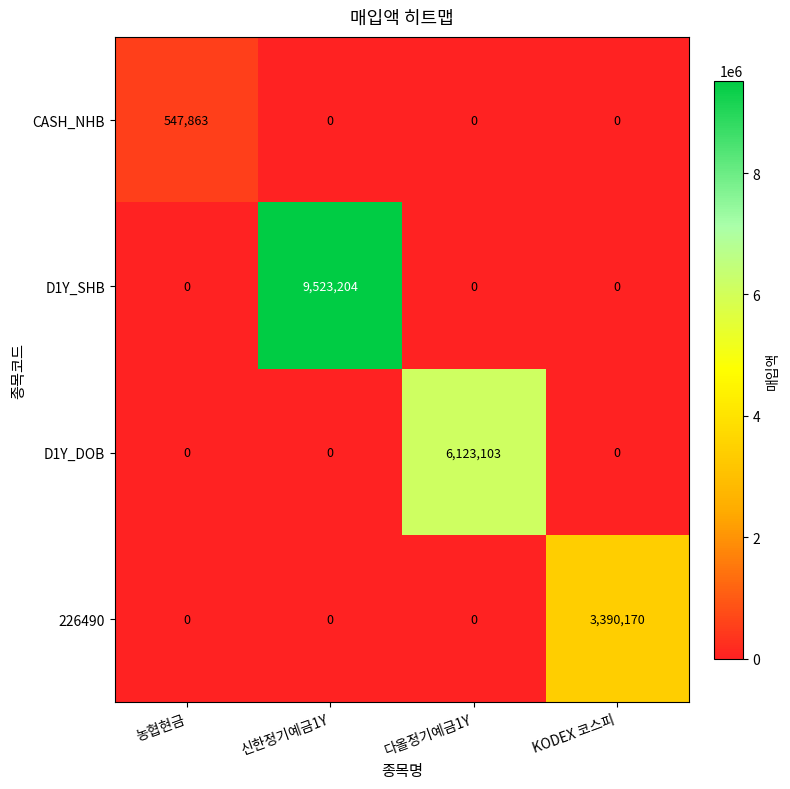

Reading left to right, what are all the values shown in this chart?

CASH_NHB: 547863	0	0	0
D1Y_SHB: 0	9523204	0	0
D1Y_DOB: 0	0	6123103	0
226490: 0	0	0	3390170